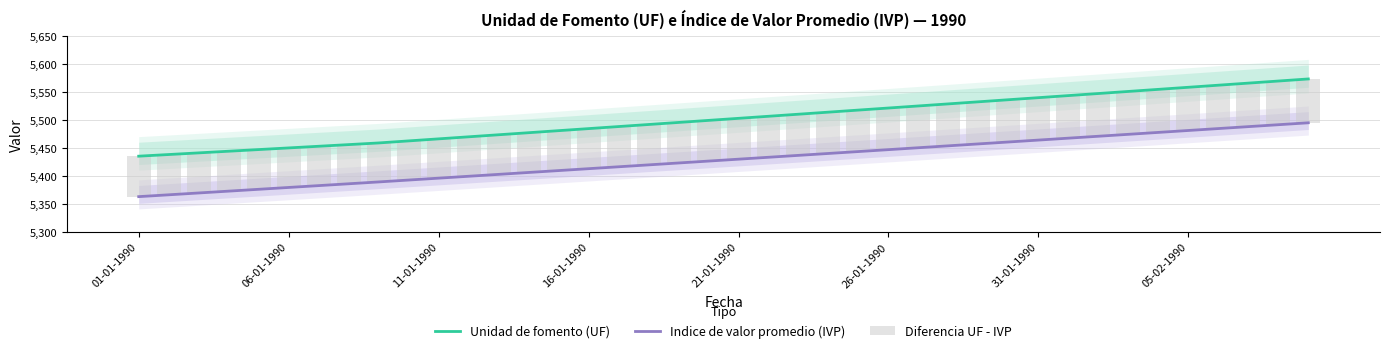

What is the maximum value for Indice de valor promedio (IVP)?

5495.1